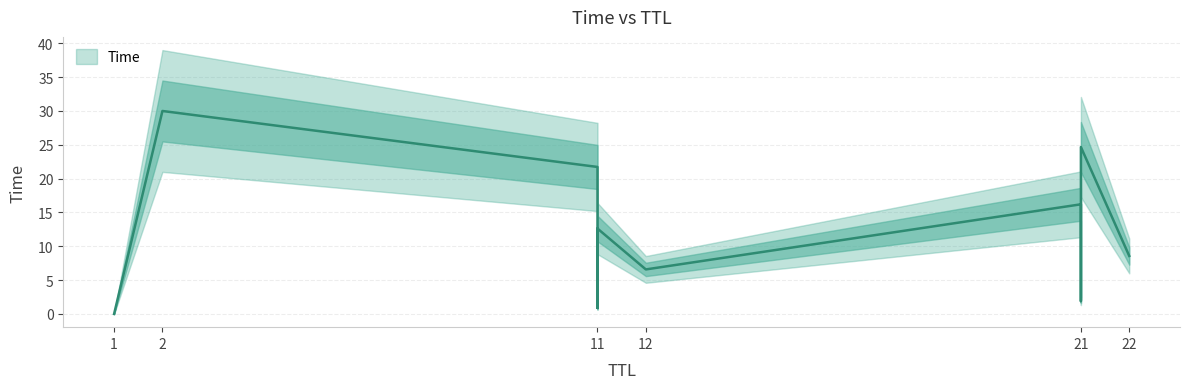

What is the greatest value displayed?

30.0